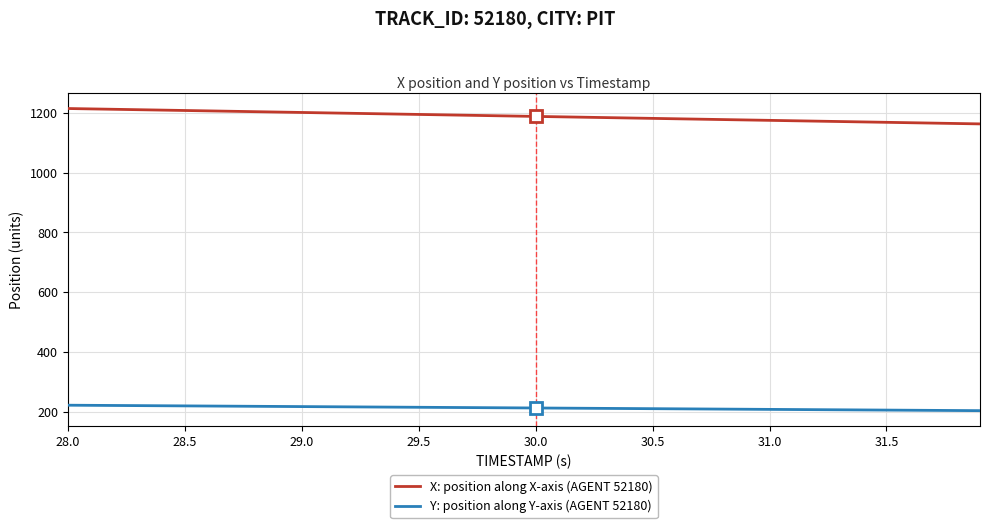

Does the chart have visible grid lines?

Yes